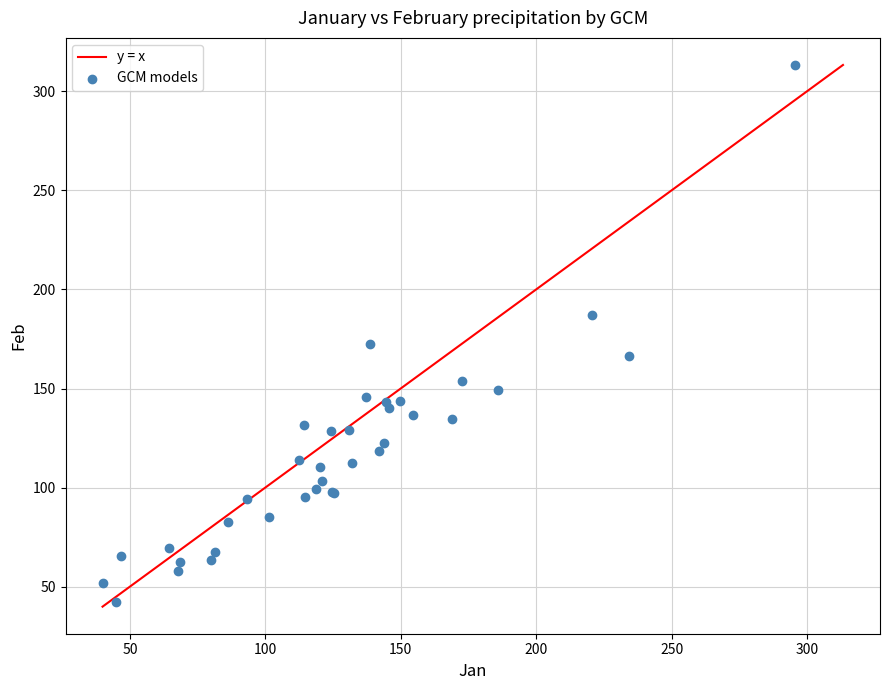

What Y value in the scatter plot is closest to 177?

172.6